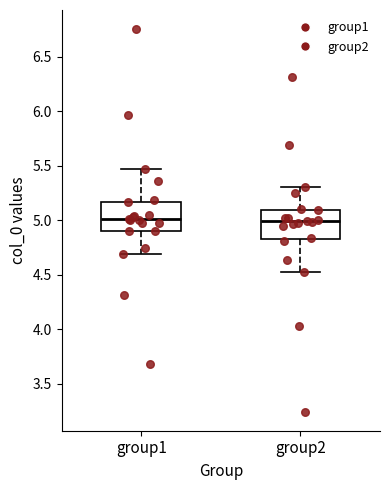

Where is the lower edge of the box for group1 on the y-axis? The values are not printed on the chart, so give them approximately, as read against the axis.

4.90